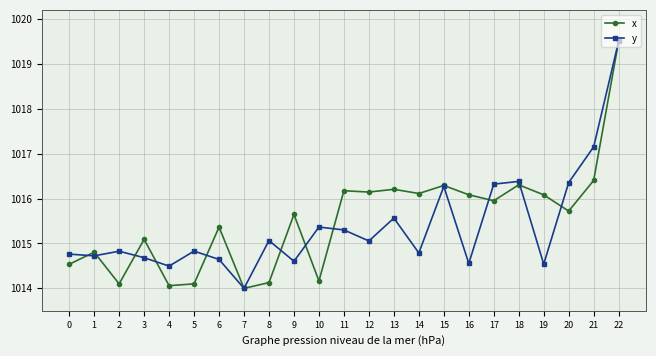

What is the difference between the highest and lowest values at 2?

0.7